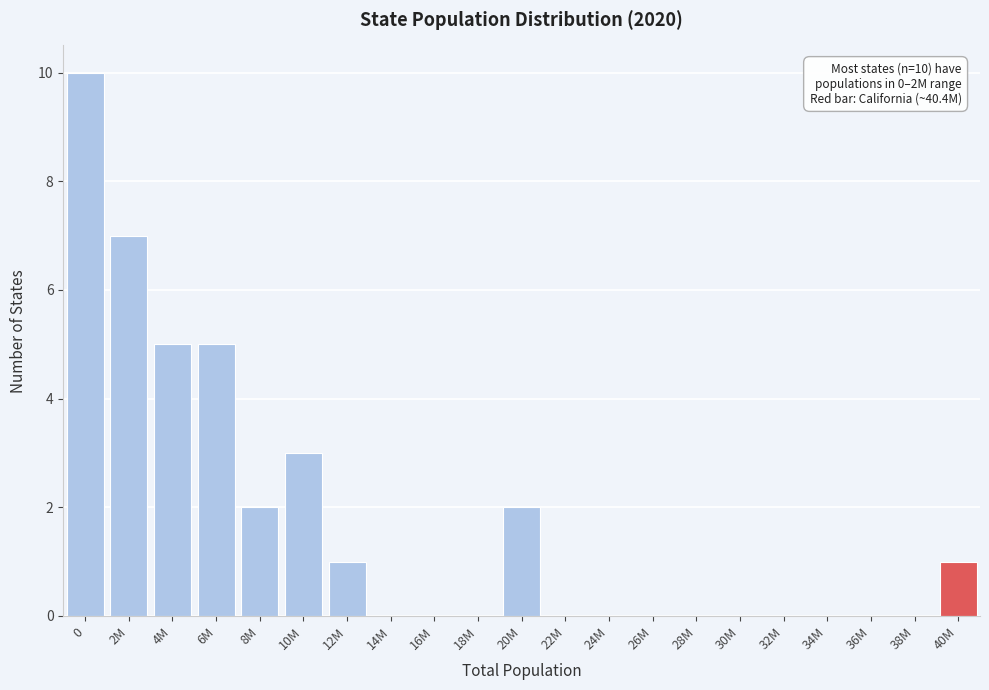

Reading left to right, what are all the values shown in this chart?

0=10	2M=7	4M=5	6M=5	8M=2	10M=3	12M=1	14M=0	16M=0	18M=0	20M=2	22M=0	24M=0	26M=0	28M=0	30M=0	32M=0	34M=0	36M=0	38M=0	40M=1